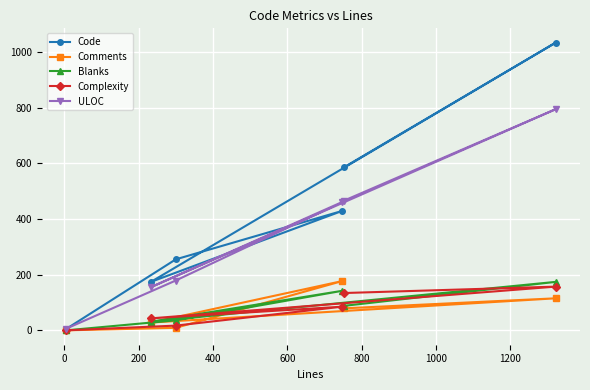

Which series has the widest spread of values?

Code